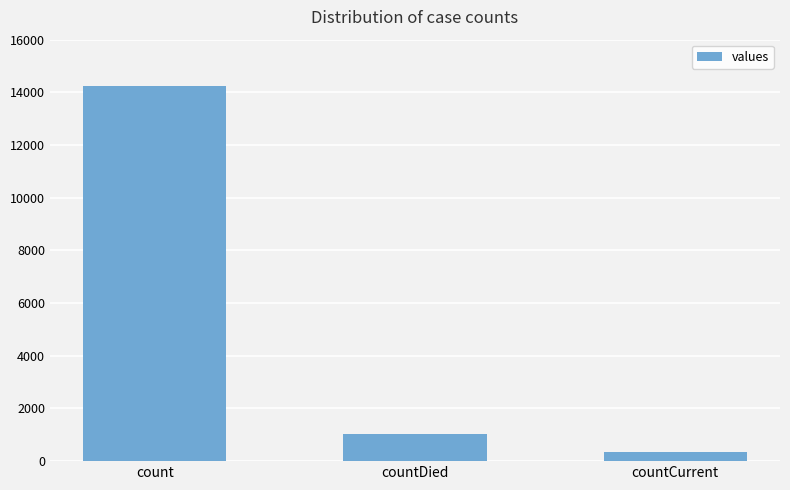

What position from the left is countDied?

2